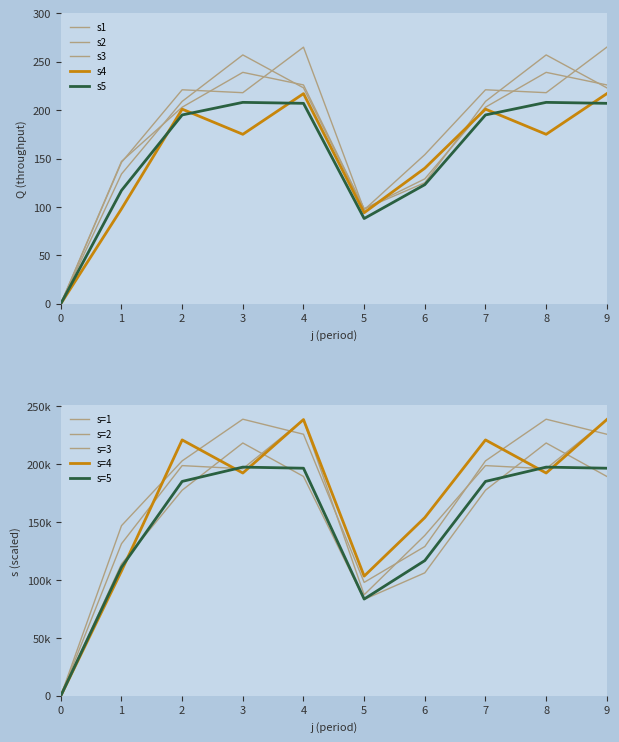

What are all the series names shown in the legend?

s1, s2, s3, s4, s5